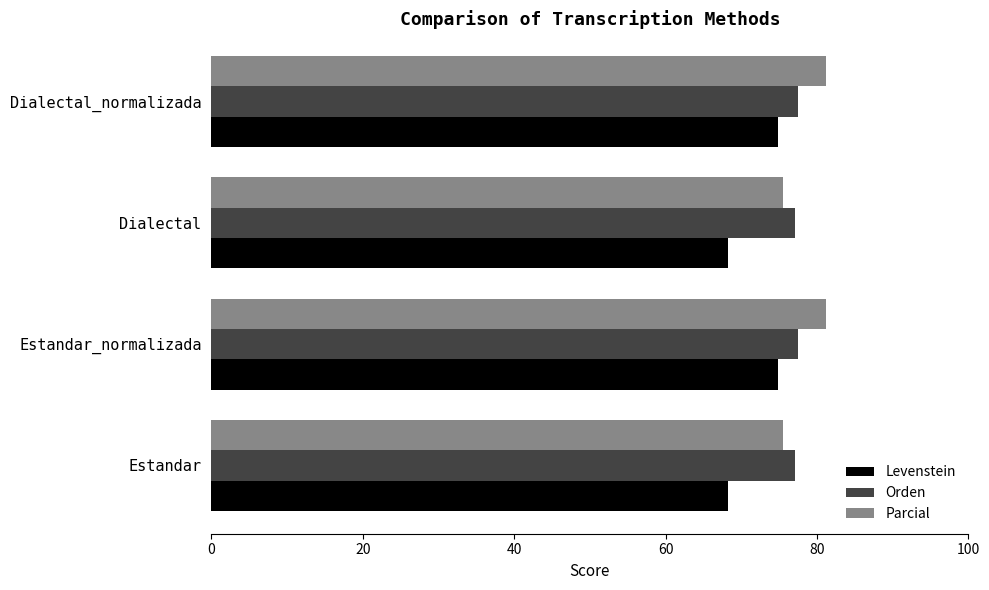

What is the difference between the highest and lowest values at Dialectal_normalizada?

6.2